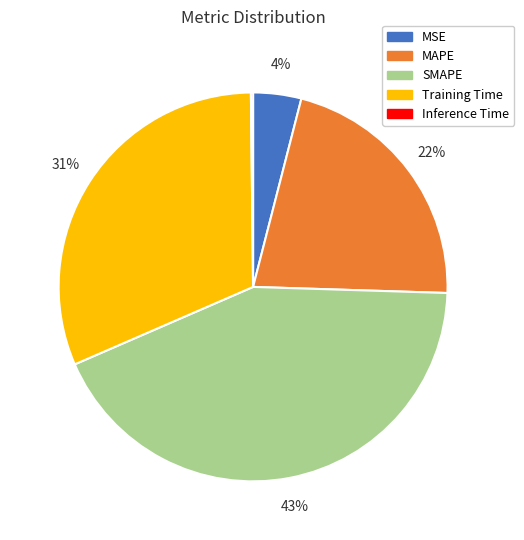

To the nearest percent, what is the average slice percentage?

20%